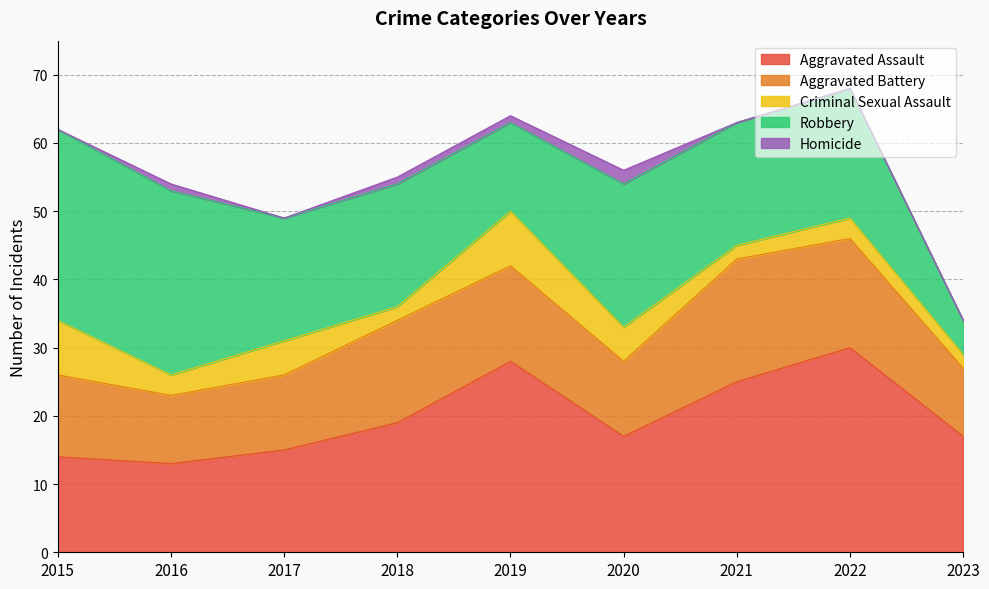

What are all the series names shown in the legend?

Aggravated Assault, Aggravated Battery, Criminal Sexual Assault, Robbery, Homicide